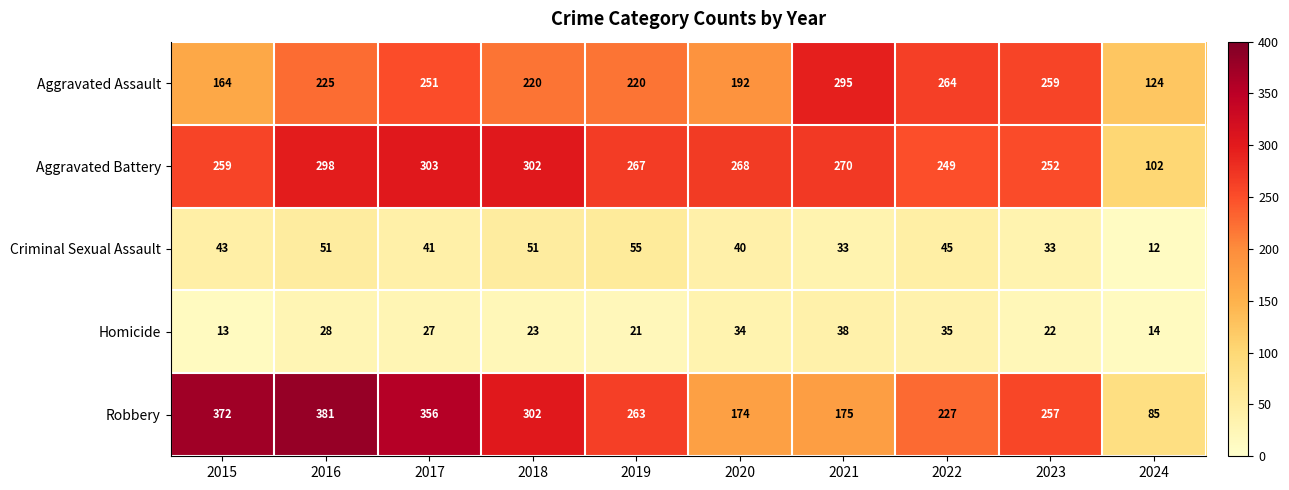

Where is Aggravated Battery nearest to the value 202?

2022